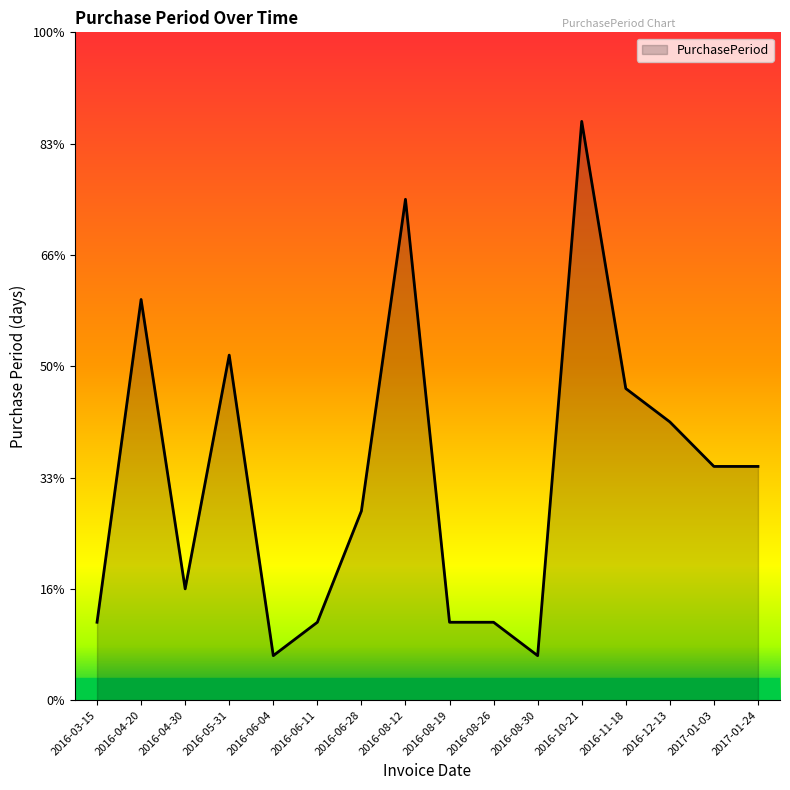

Does the chart have visible grid lines?

No